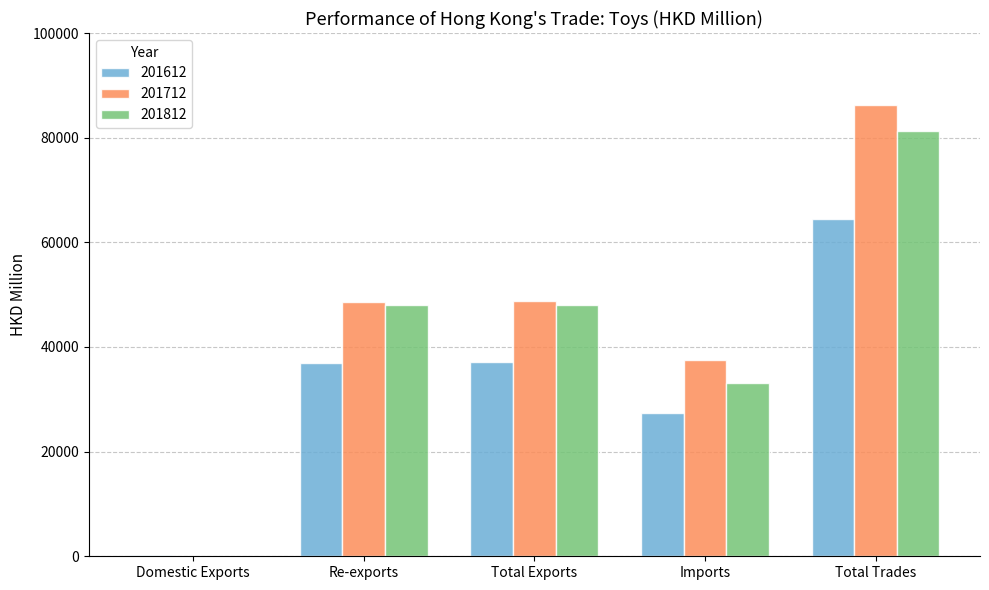

Is it true that 201812 equals 48113.1 at Total Exports?

True